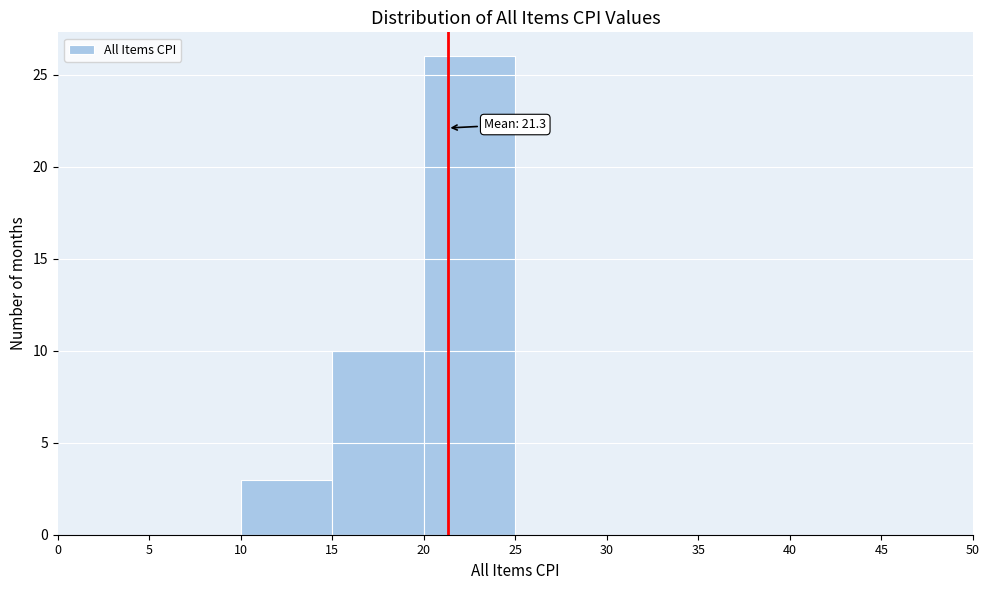

Over which range of the x-axis is the bar tallest?

20 to 25